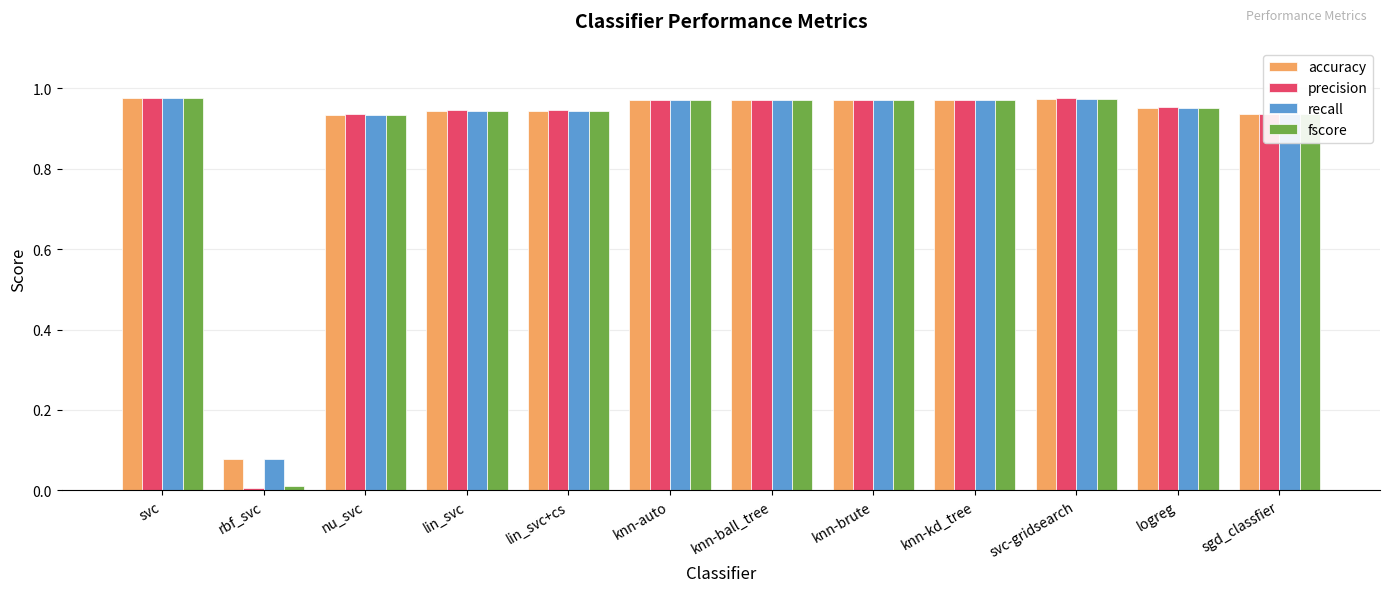

What is the sum of all accuracy values?

10.6